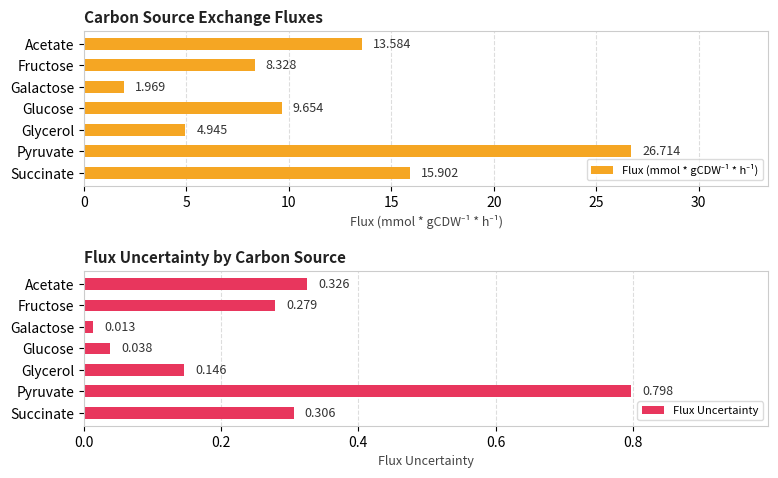

How many data points in Flux (mmol * gCDW⁻¹ * h⁻¹) are less than 9?

3